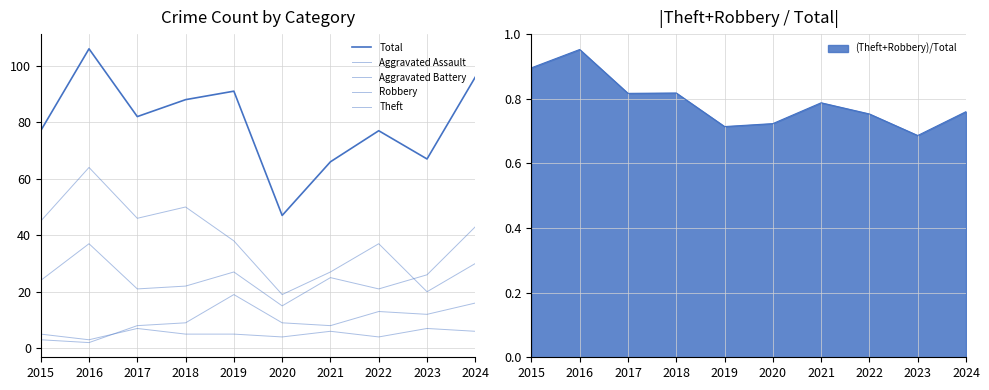

What is the minimum value shown in the chart?

2